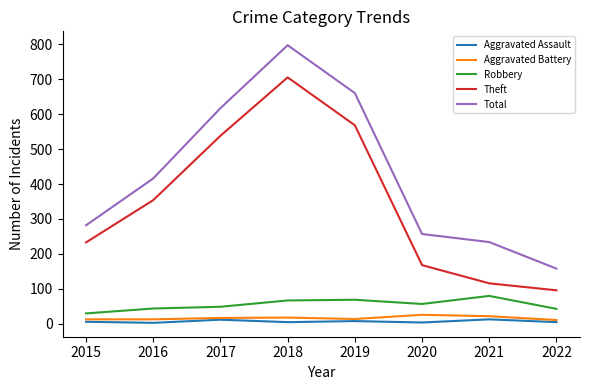

What is the sum of all Theft values?

2778